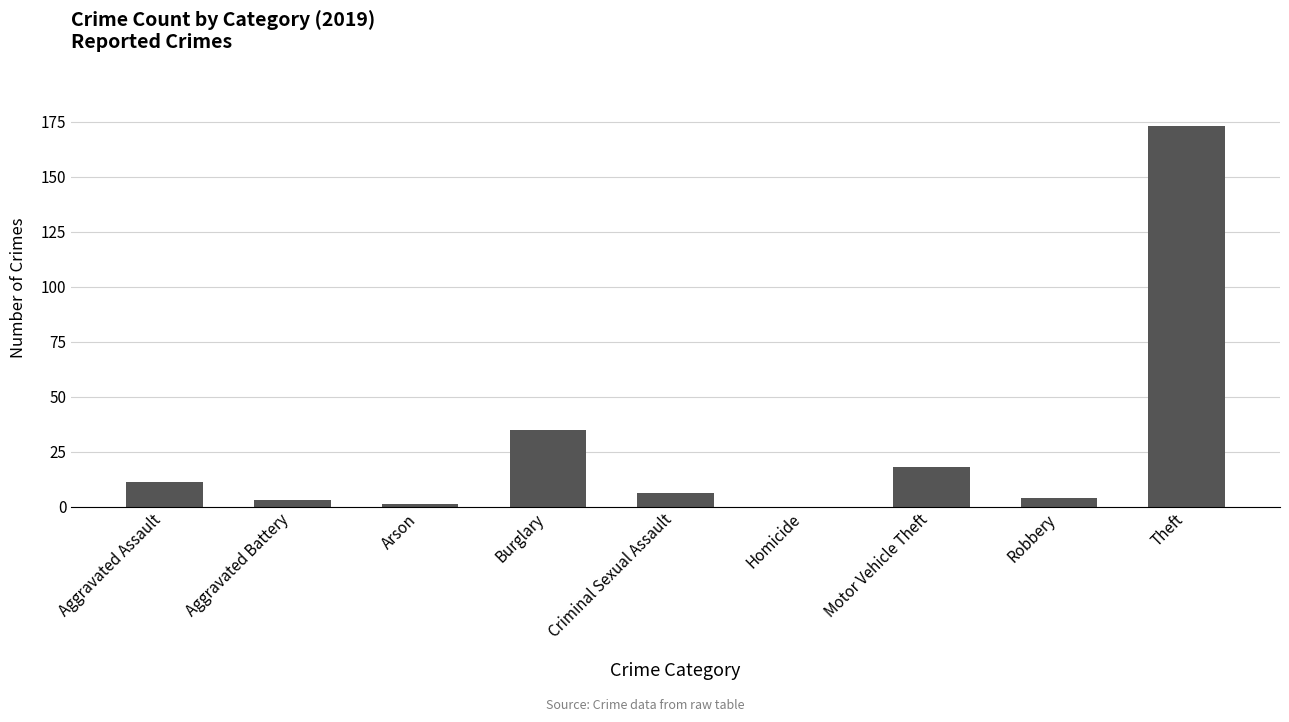

Count the number of categories in the chart.

9